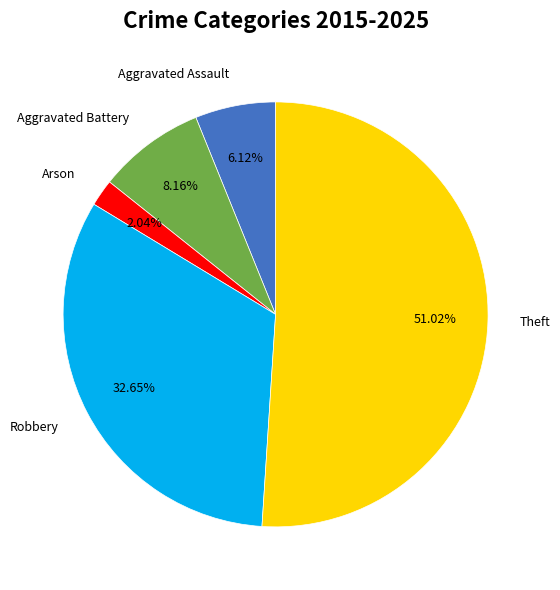

Which slice is the smallest?

Arson